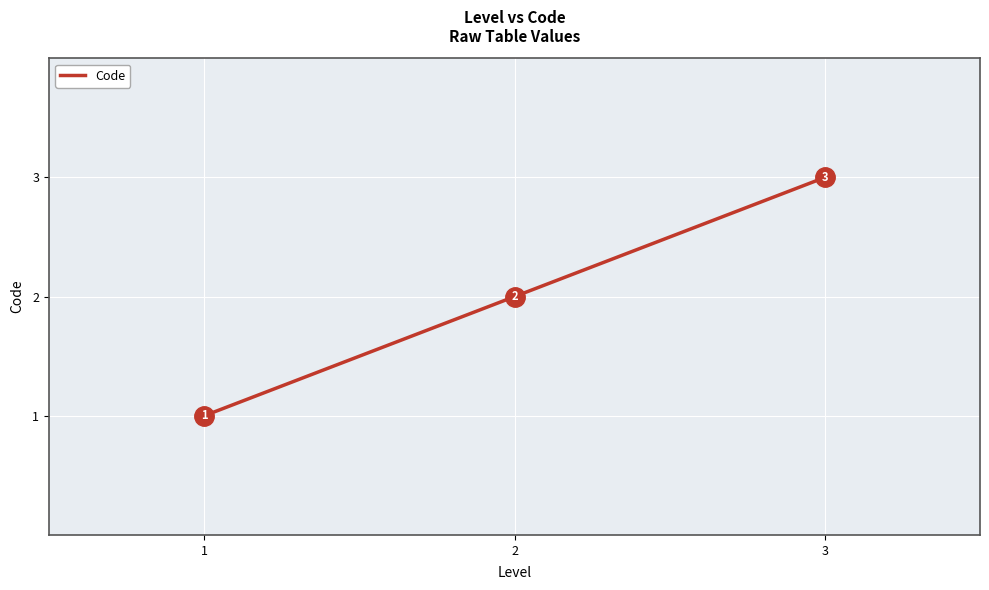

List the labels in order of value, smallest first.

1, 2, 3